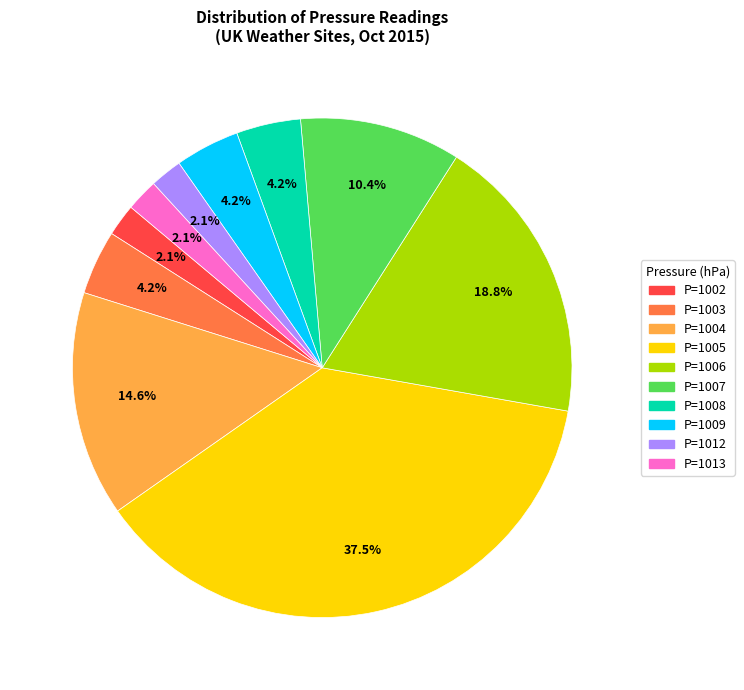

Is there any slice that represents more than half of the pie?

No